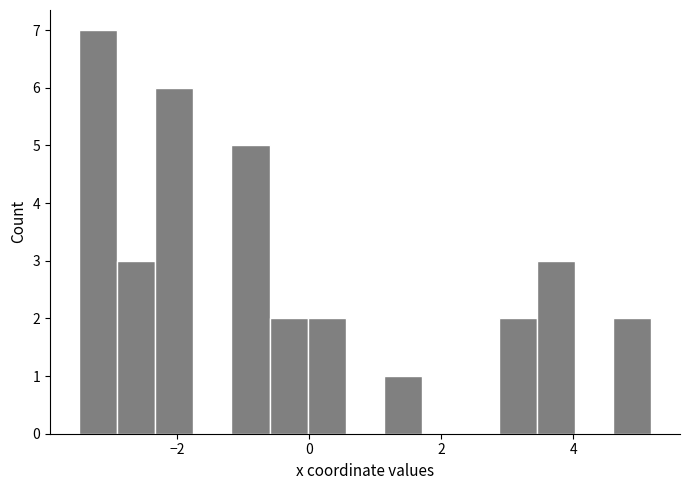

Around what value on the x-axis is the tallest bar? Give the approximate position of its centre, as read against the axis.

-3.2